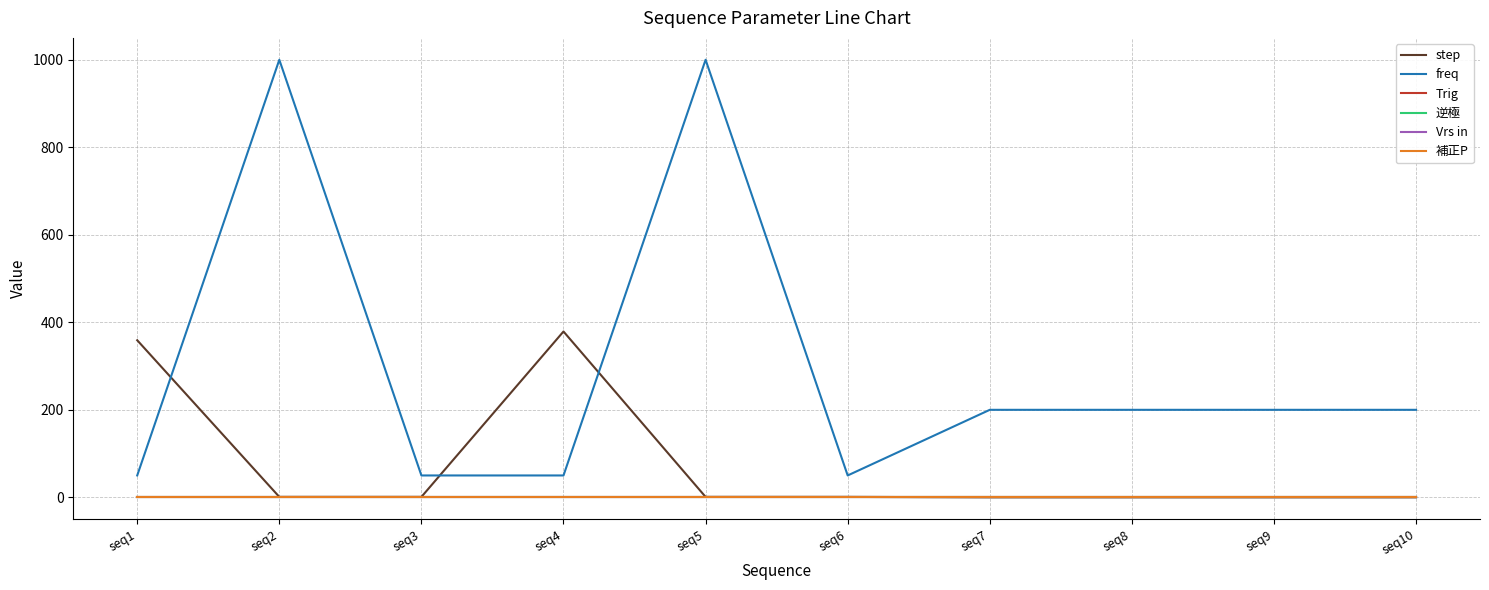

What is the difference between the highest and lowest values at seq5?

1000